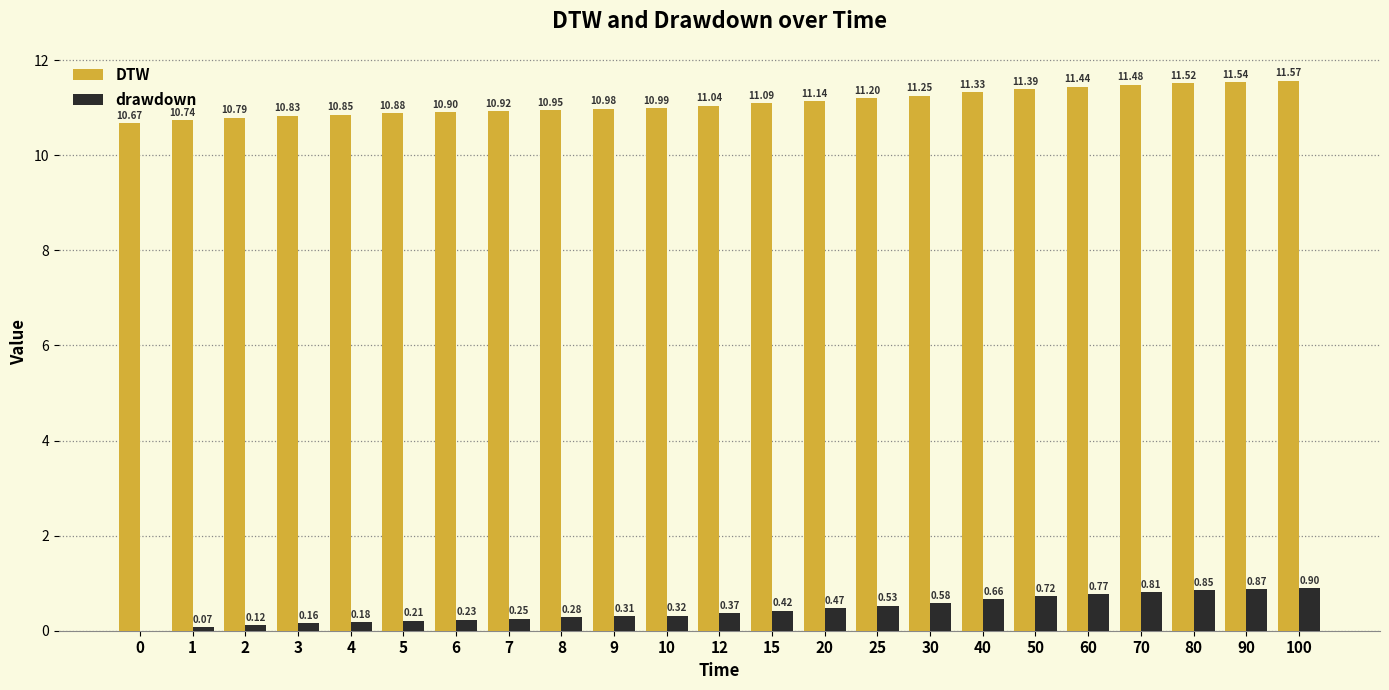

What is the sum of all drawdown values?

10.1